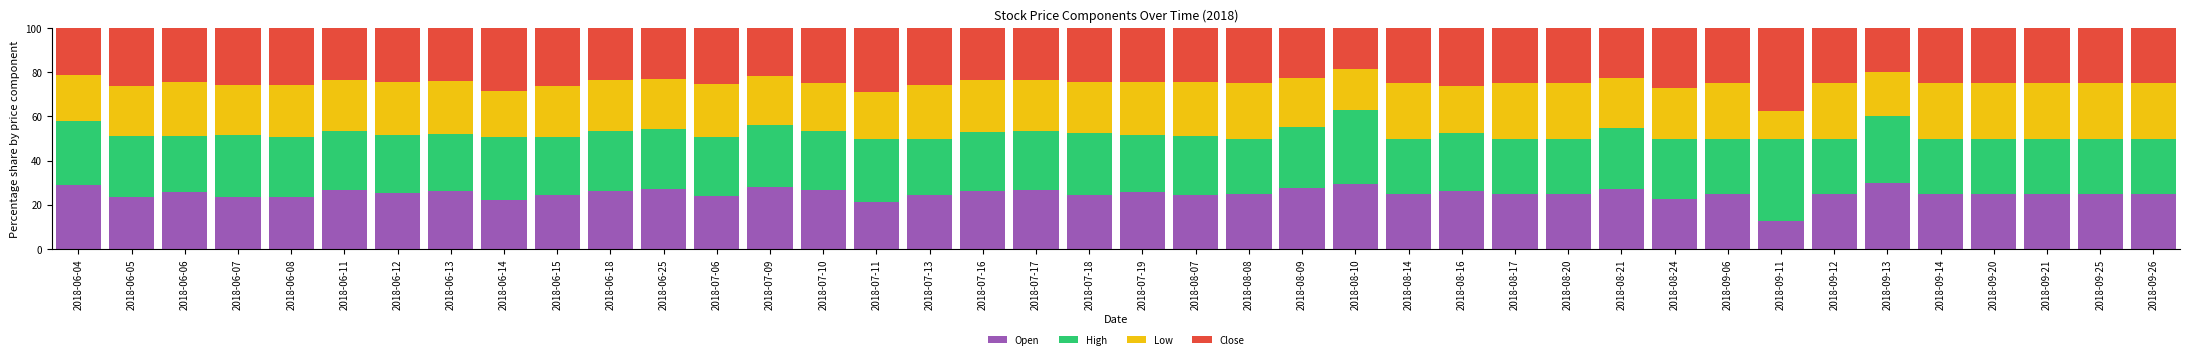

Which category has the lowest value in the Open series?

2018-09-11